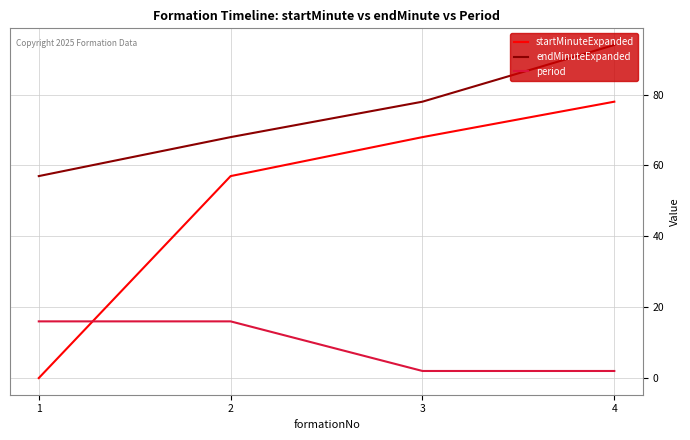

What are all the series names shown in the legend?

startMinuteExpanded, endMinuteExpanded, period